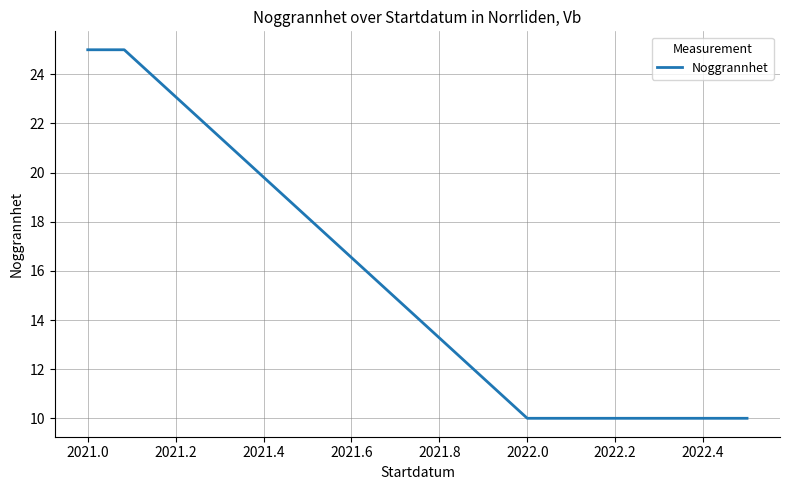

What is the difference between the maximum and minimum values?

15